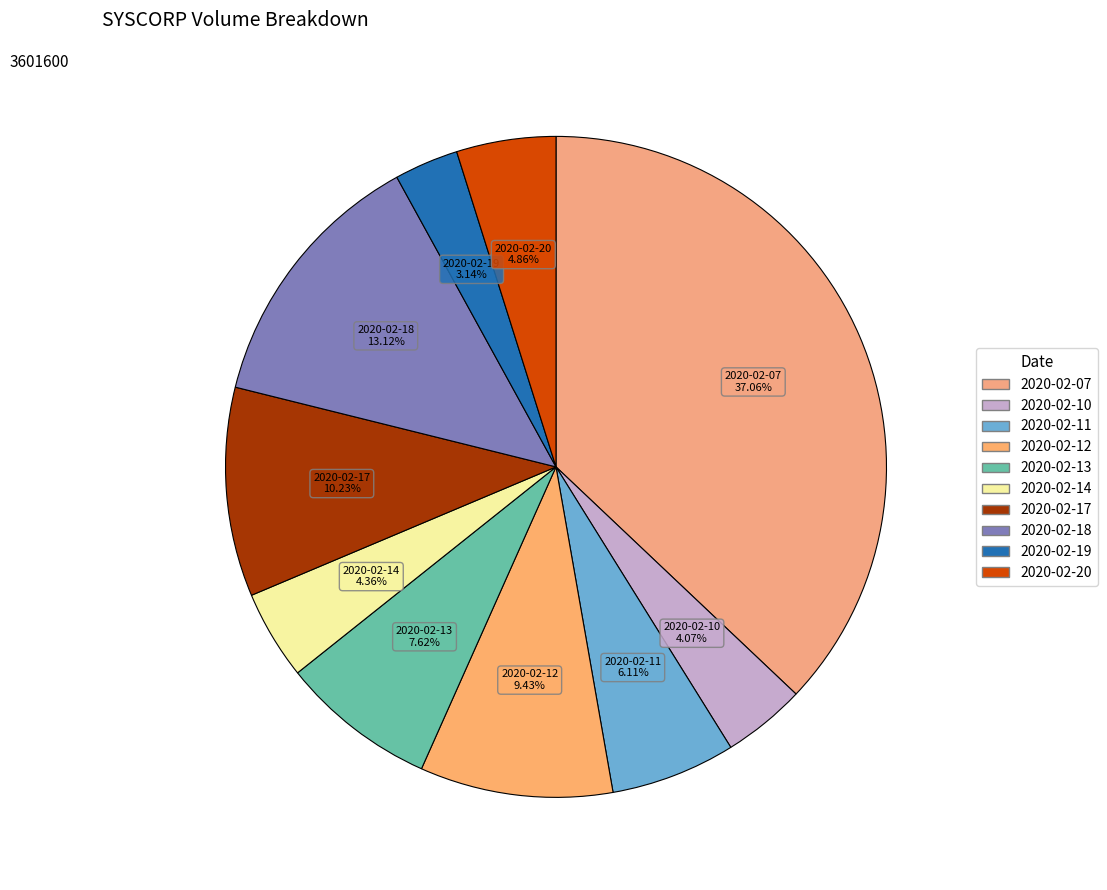

Which category has the biggest portion of the pie?

2020-02-07